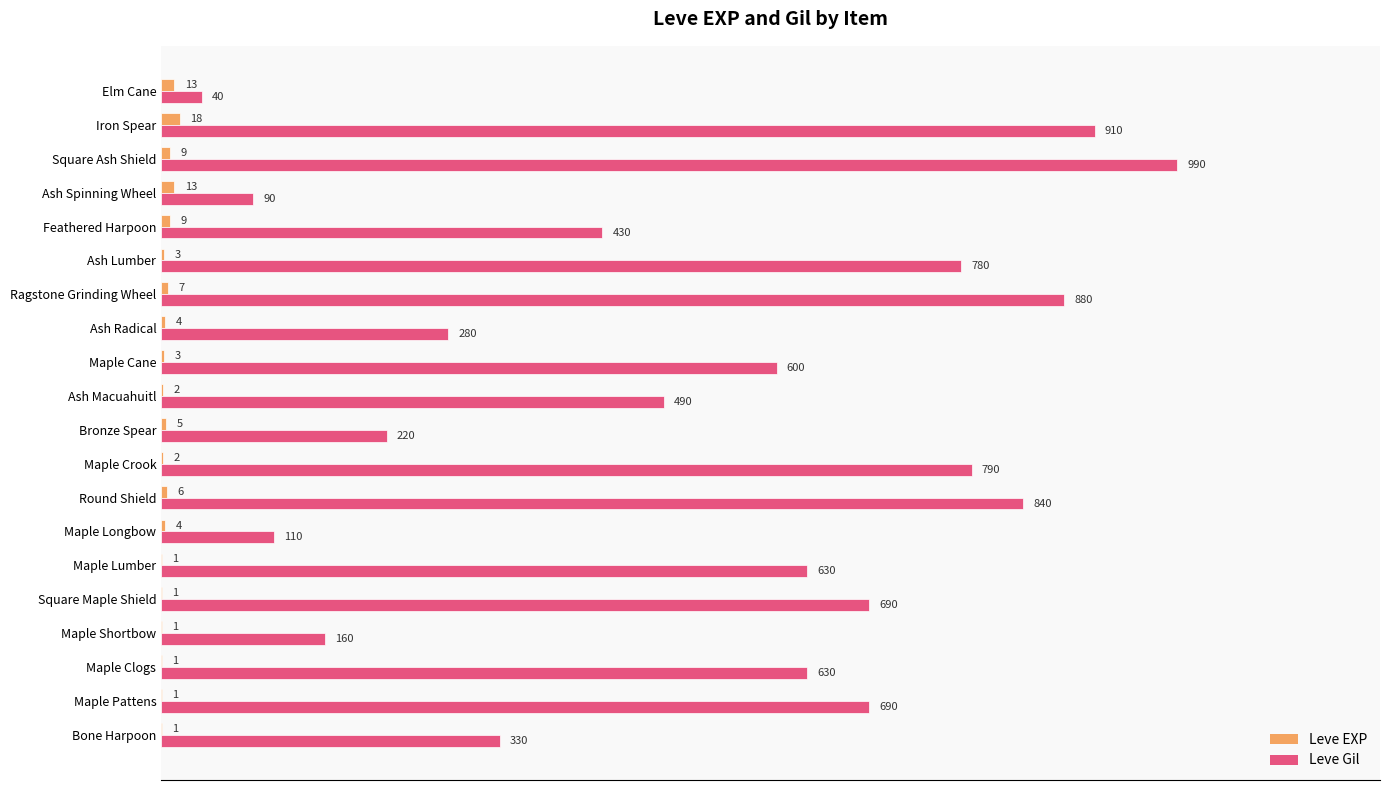

What is the sum of the Leve Gil values at Maple Crook and Iron Spear?

1700